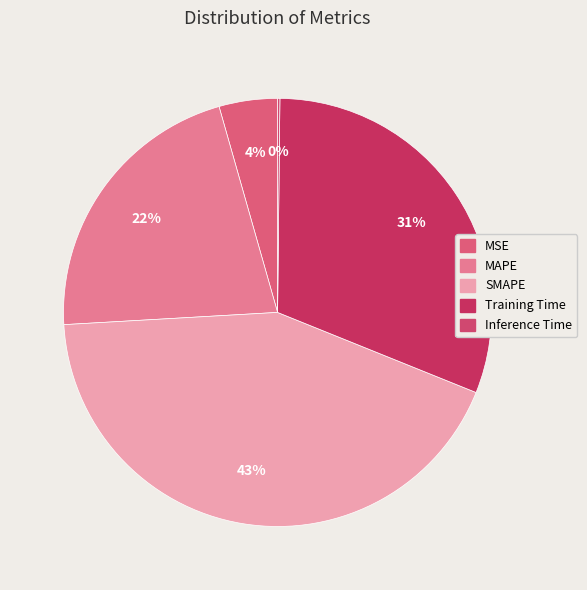

How many segments does this pie chart have?

5